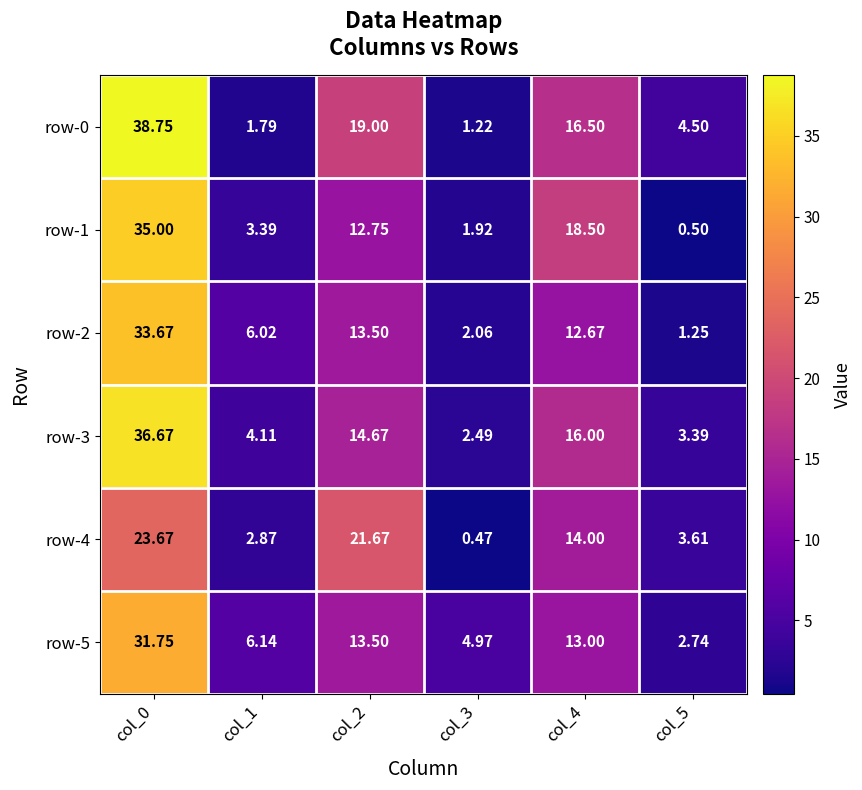

What is the minimum value shown in the chart?

0.5